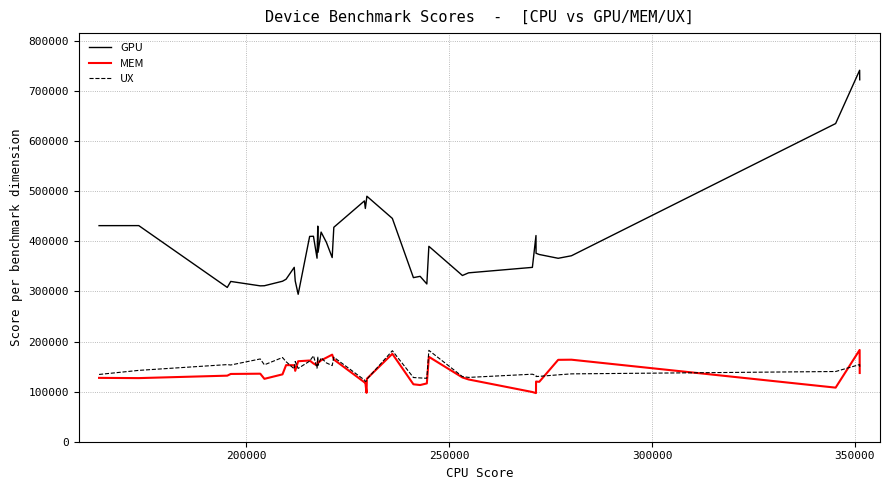

Which series has the largest total across all categories?

GPU